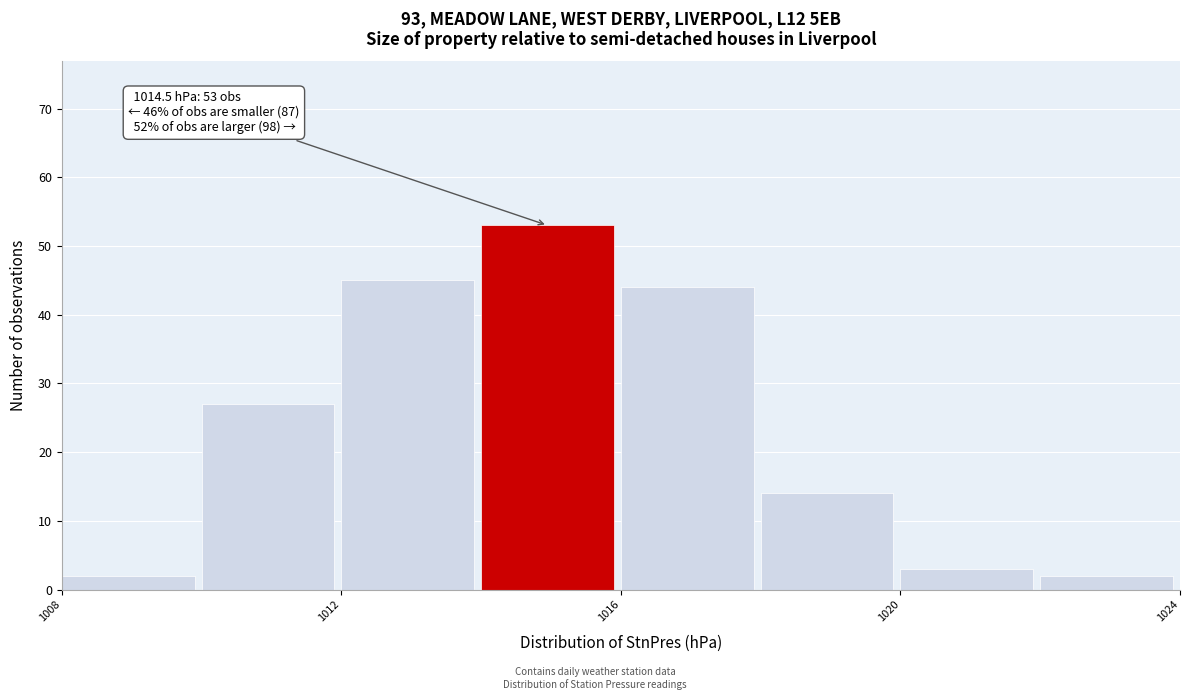

Which range on the x-axis has the tallest bar?

1014 to 1016